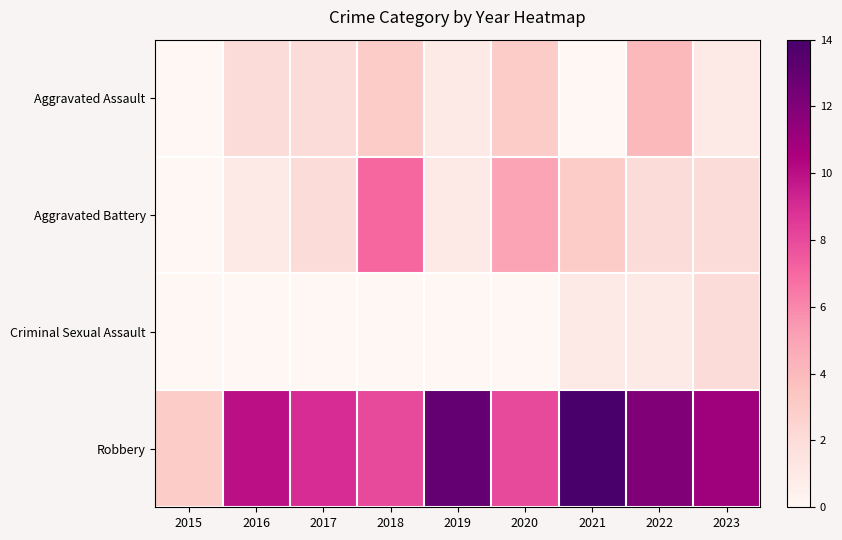

How many data points does each series have?

9